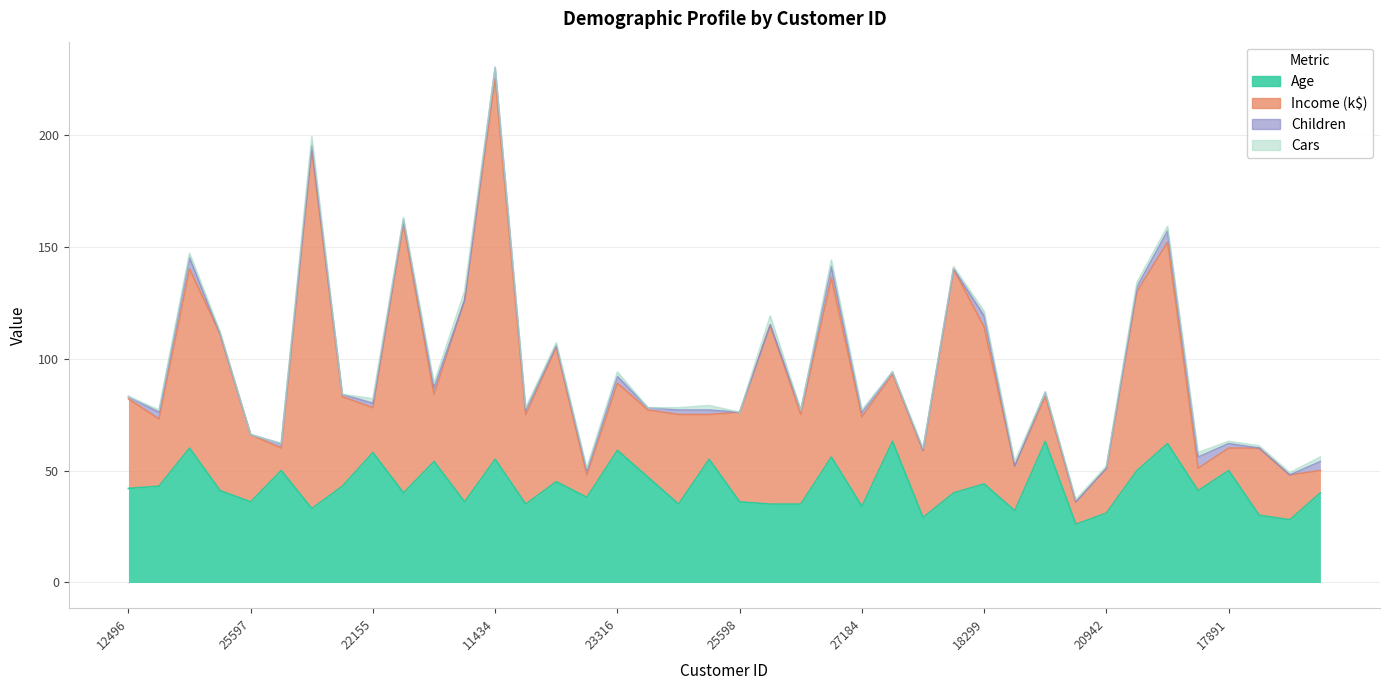

What is the maximum value for Age?

63